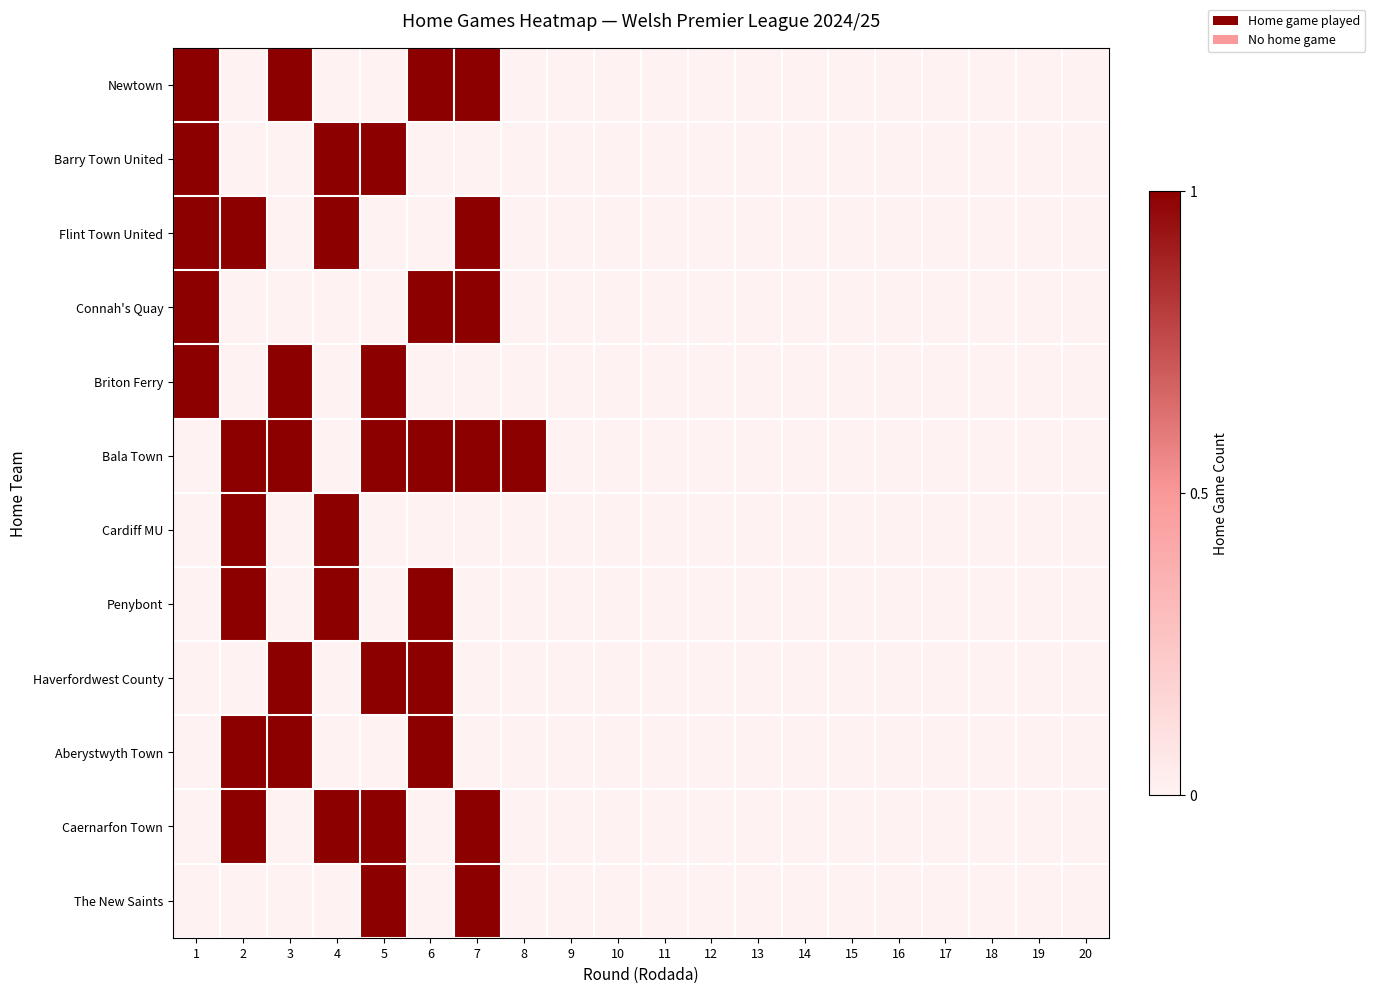

Which series has the largest total across all categories?

Bala Town